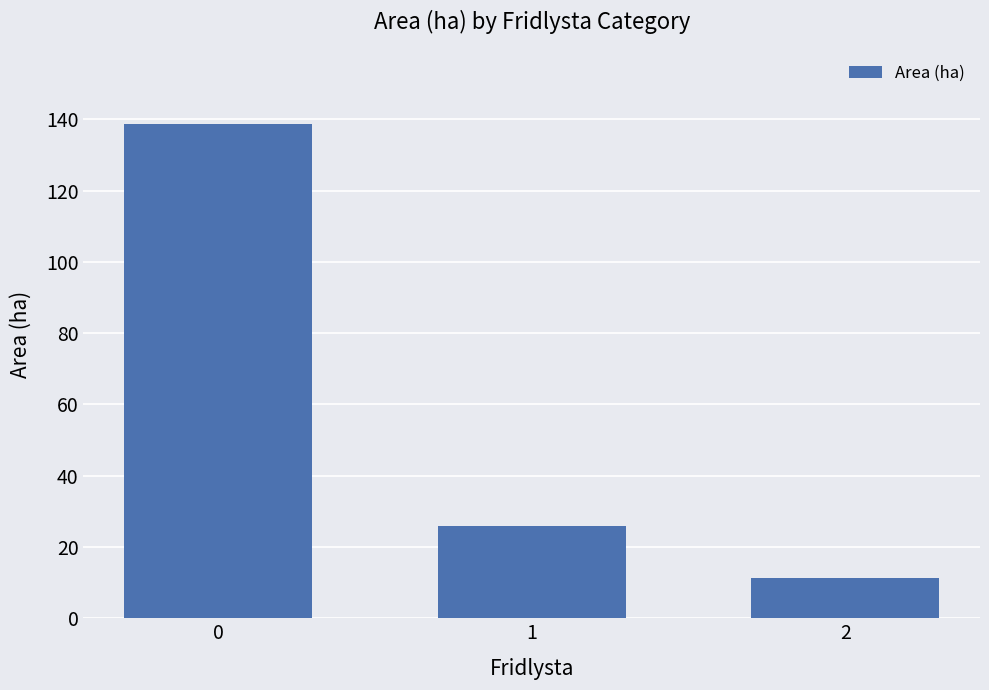

List the labels in order of value, smallest first.

2, 1, 0